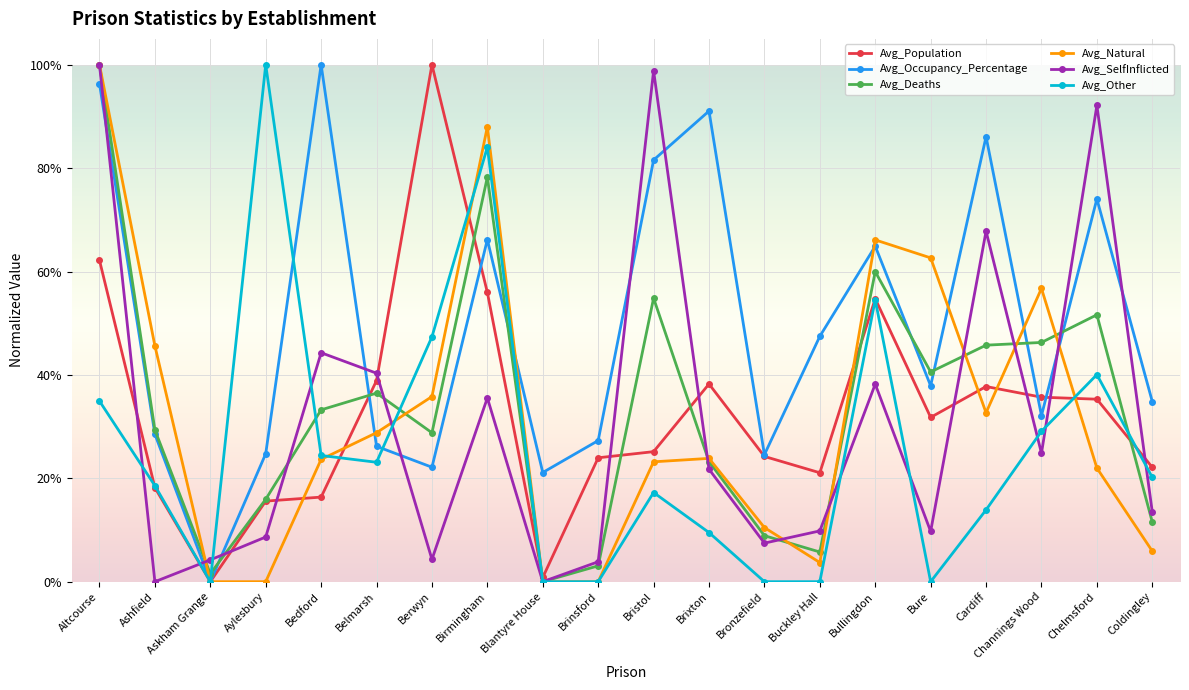

Which series ends up on top after the final intersection of Avg_SelfInflicted and Avg_Deaths?

Avg_SelfInflicted